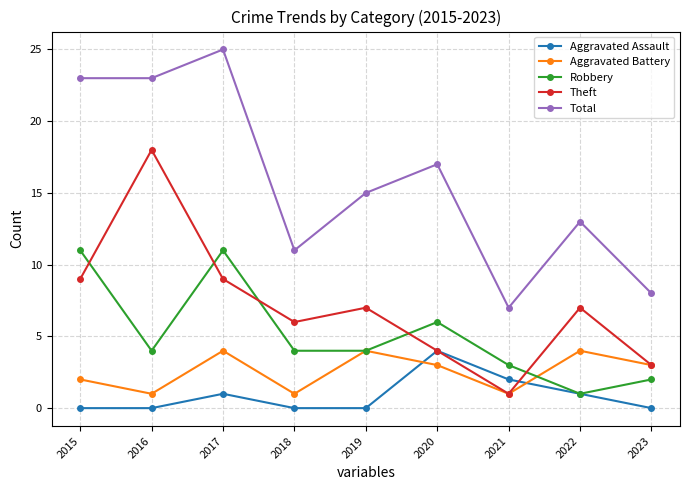

Is it true that Total equals 8 at 2020?

False